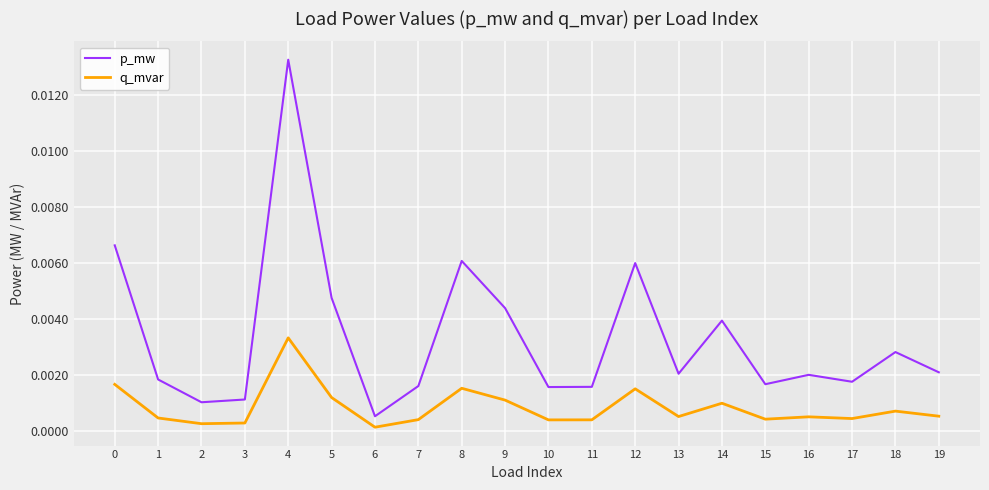

At which category does the chart reach its peak across all series?

4